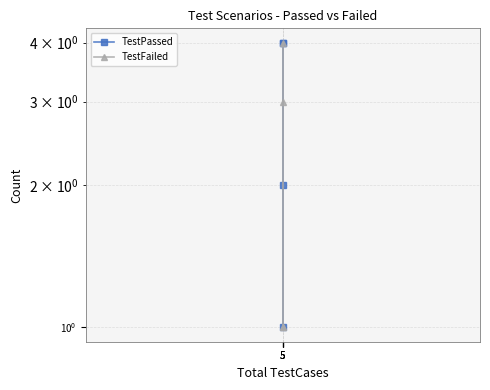

Is this an area chart (filled region under the line)?

No